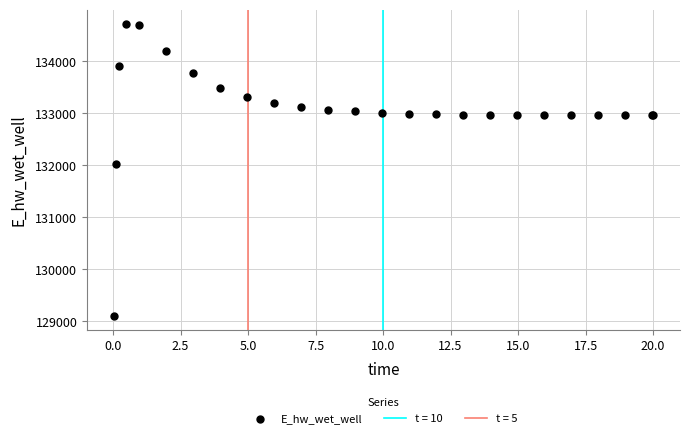

What Y value in the scatter plot is closest to 131911?

132033.4